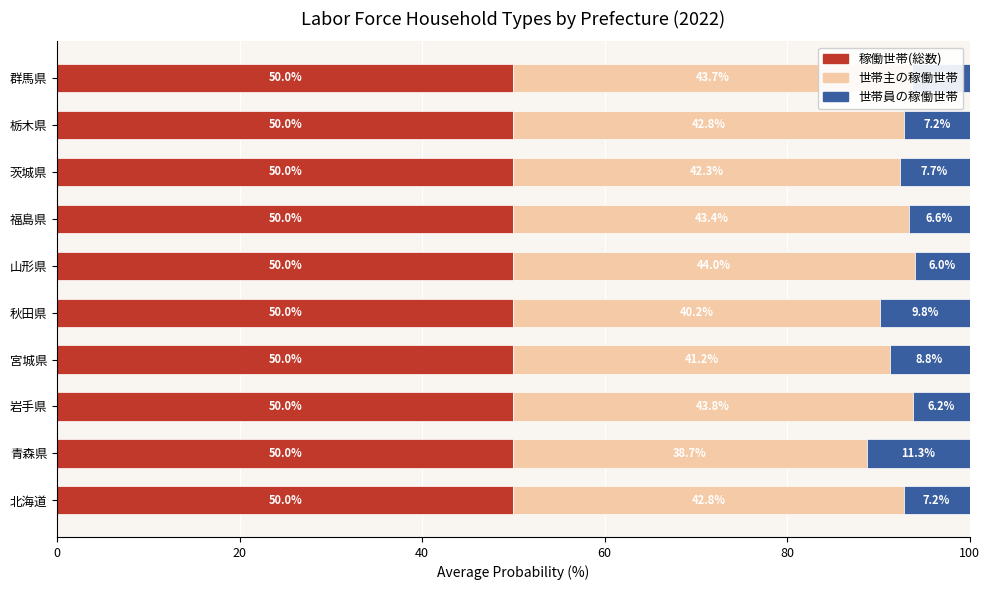

What is the maximum value for 稼働世帯(総数)?

50.0